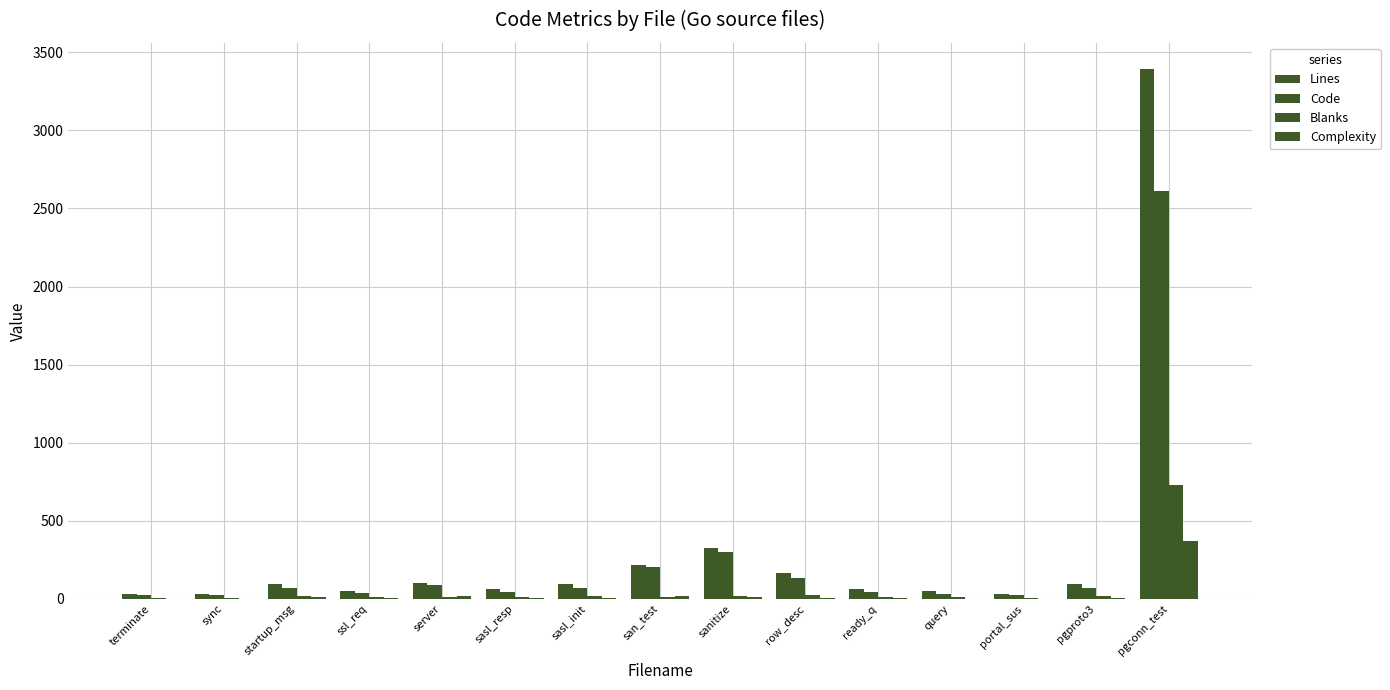

What is the difference between the maximum and minimum values in the Complexity series?

370